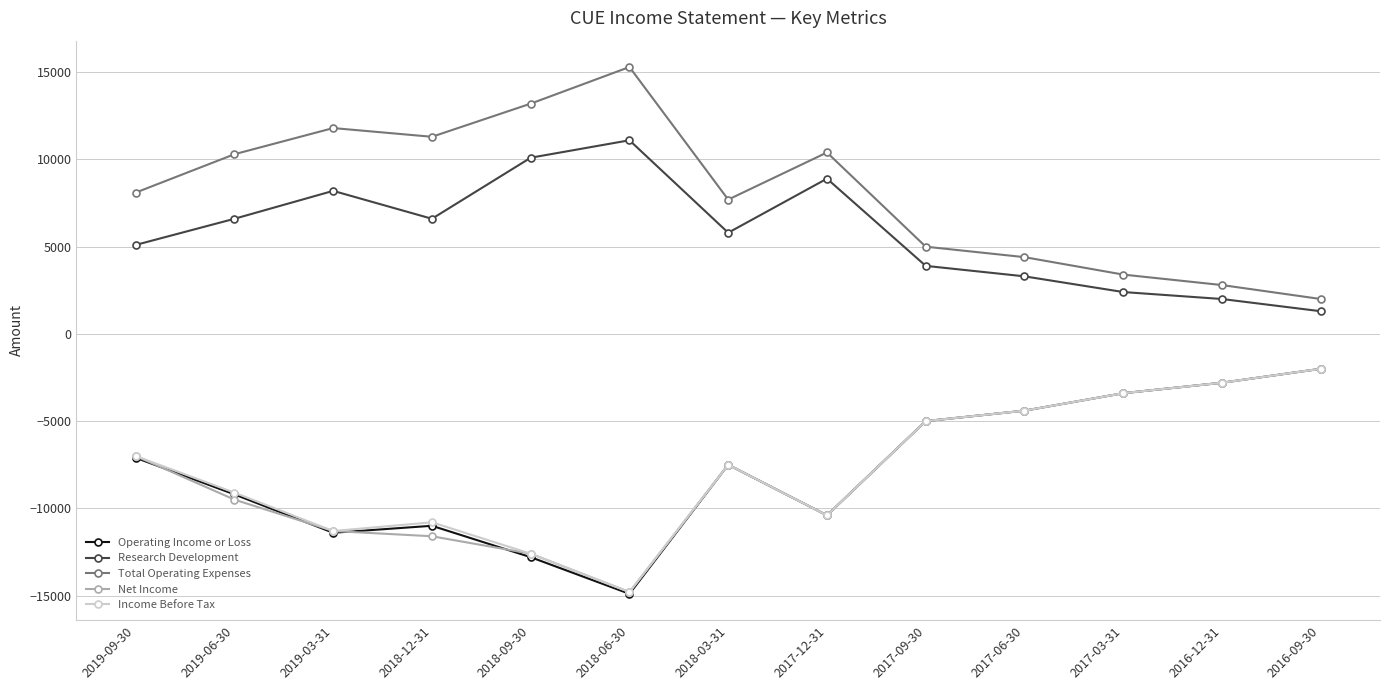

At which label does Total Operating Expenses reach its minimum?

2016-09-30